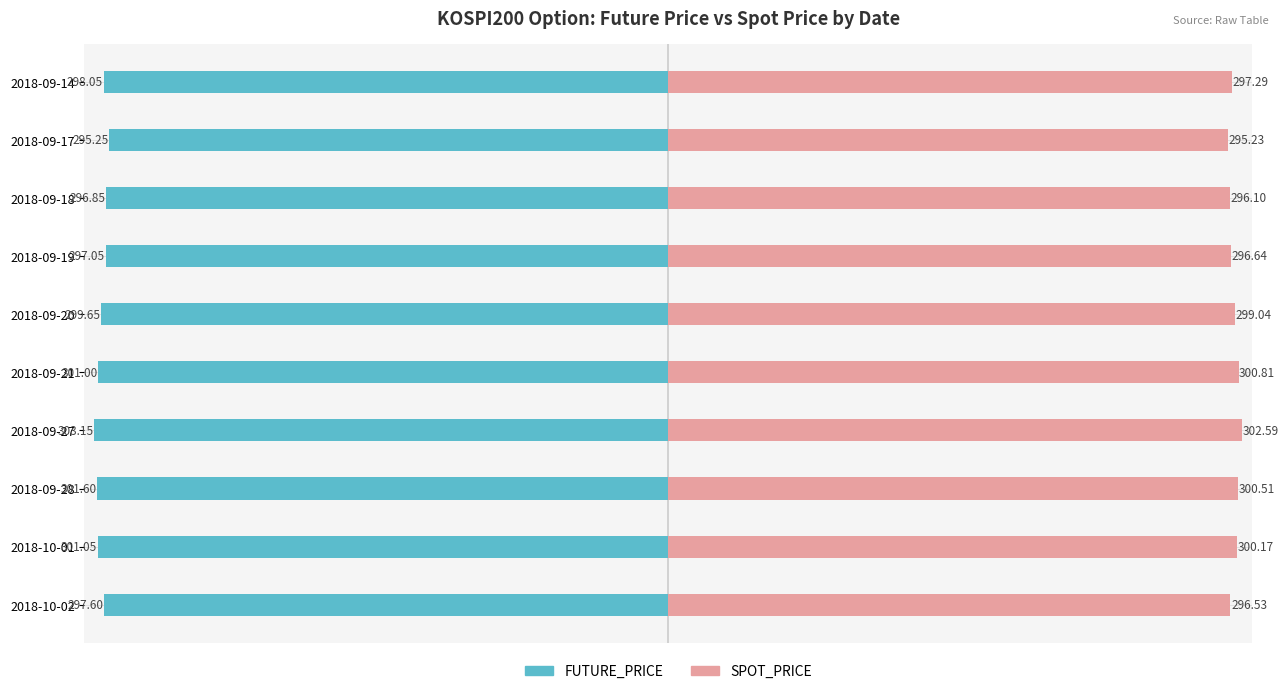

The FUTURE_PRICE series shows 301.1 at 2018-10-01. True or false?

True